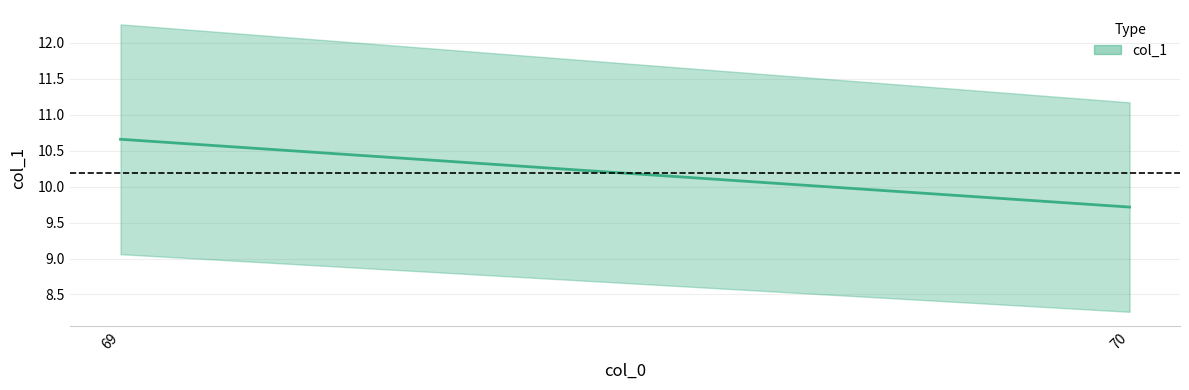

How many lines are shown in the chart?

1